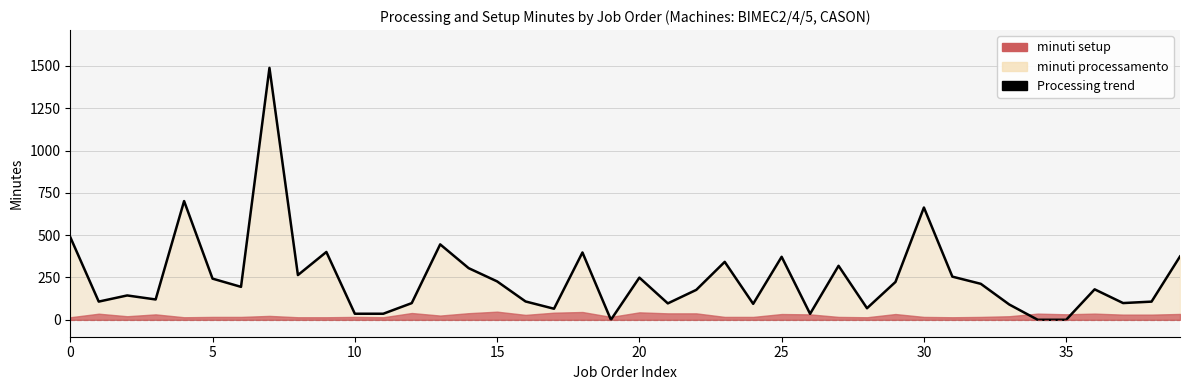

What is the approximate value at 37?

98.8